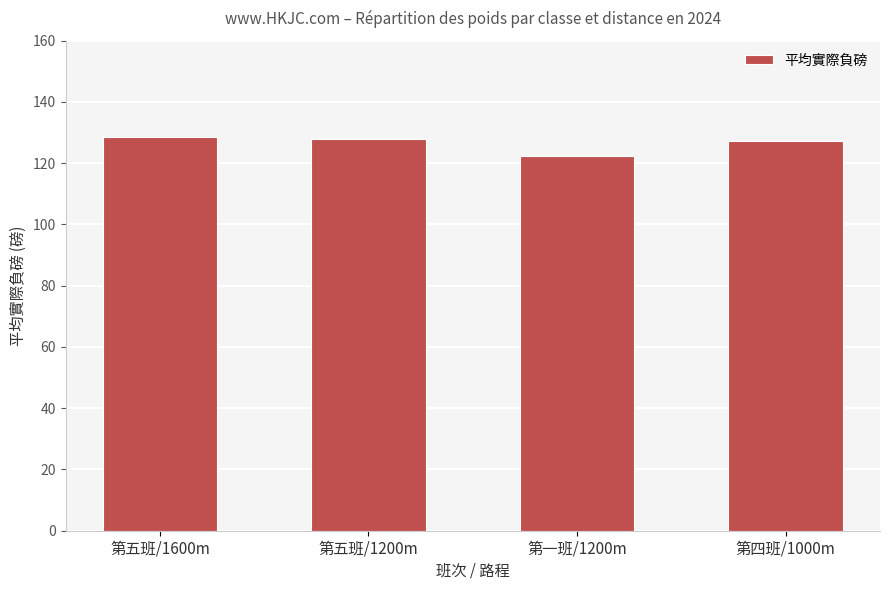

What value does the data have at 第四班/1000m?

127.2